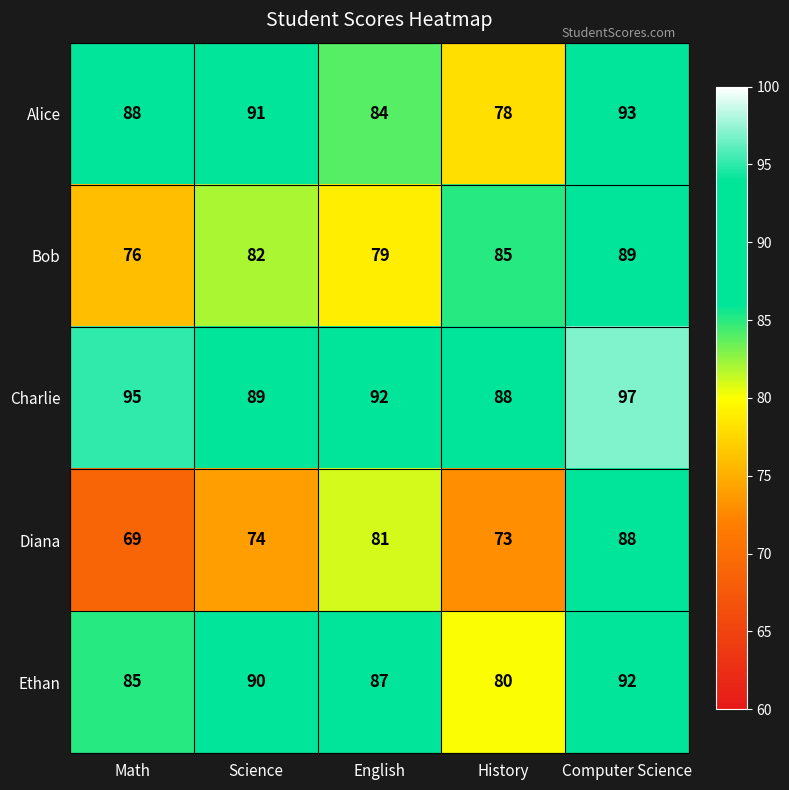

Where does the Charlie series first go above 92?

Math